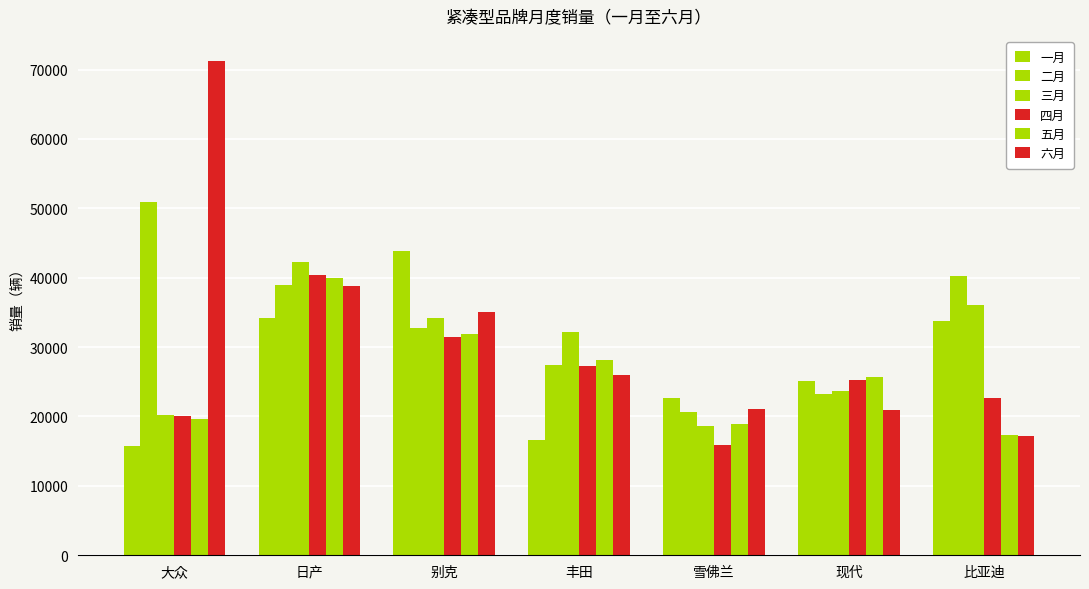

How many data points in 六月 are less than 25995?

3